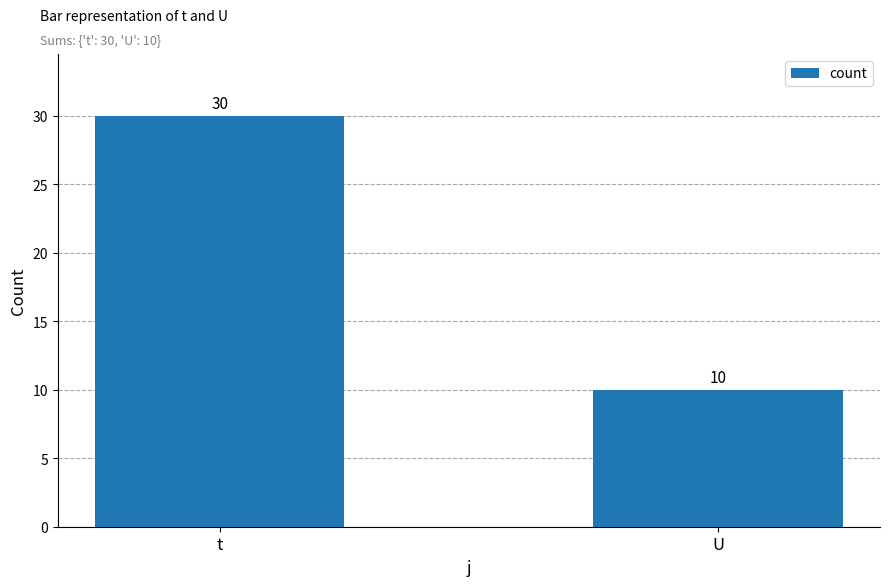

Reading right to left, extract all data points from this chart.

10	30